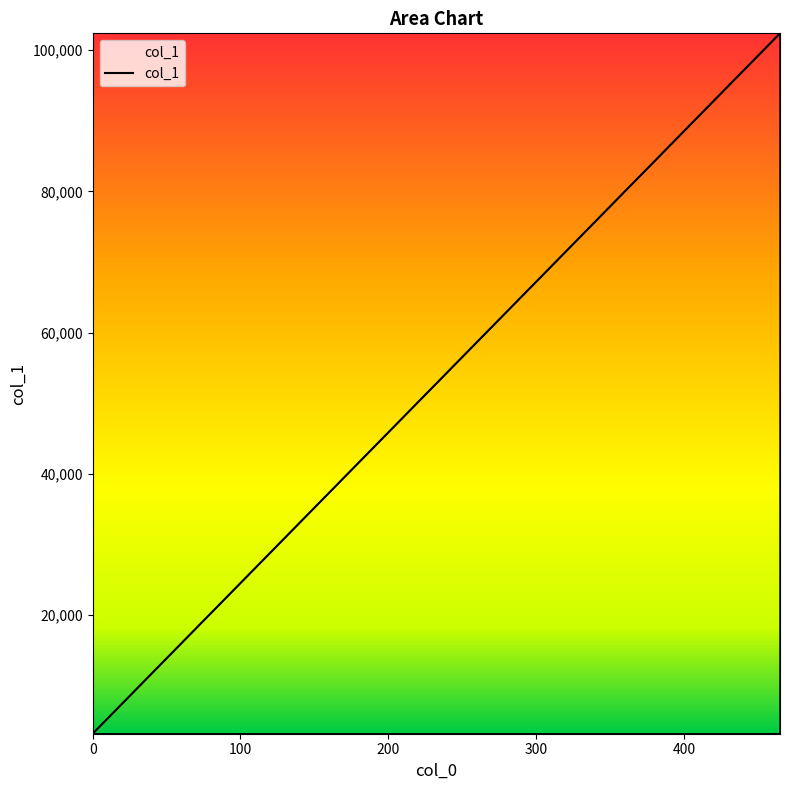

What is the difference between the maximum and minimum values?

99200